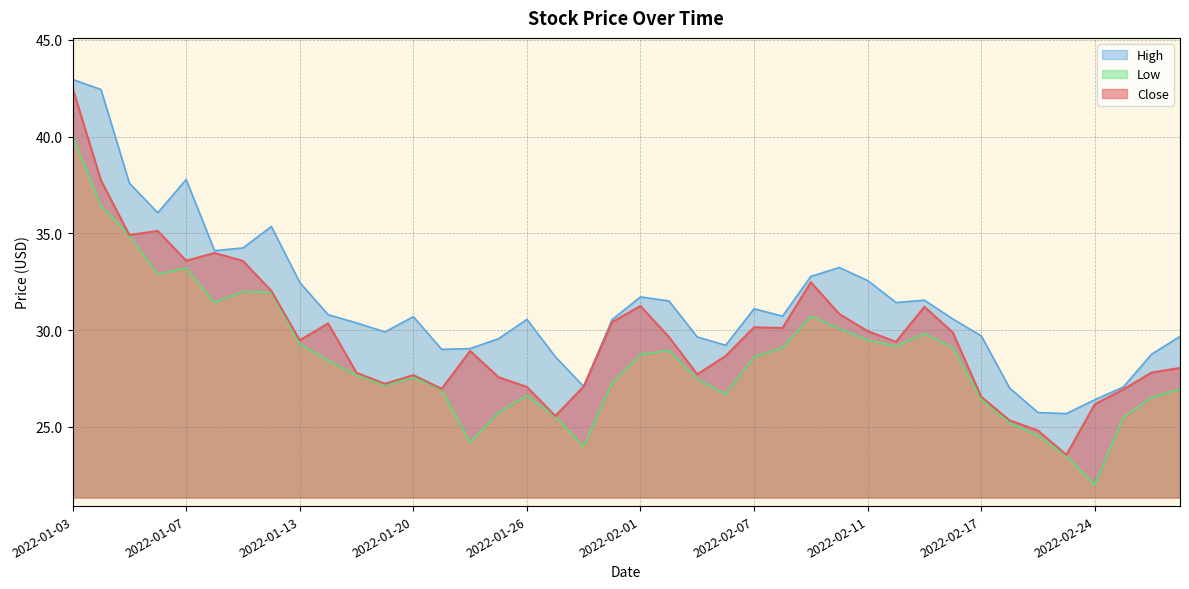

Where is the data nearest to the value 33?

2022-02-09